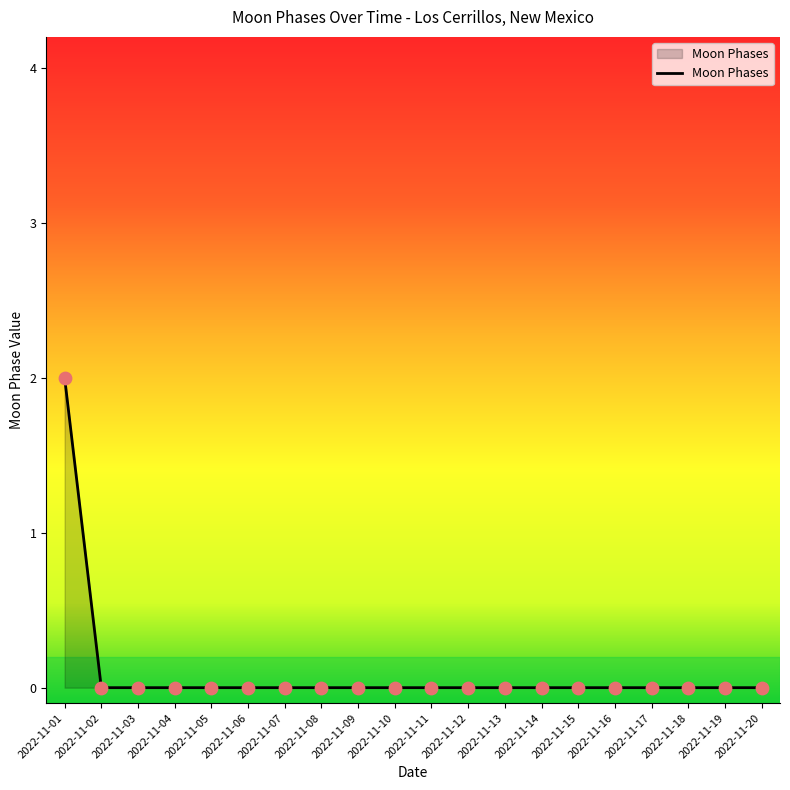

True or false: the data shows 0 at 2022-11-19.

True